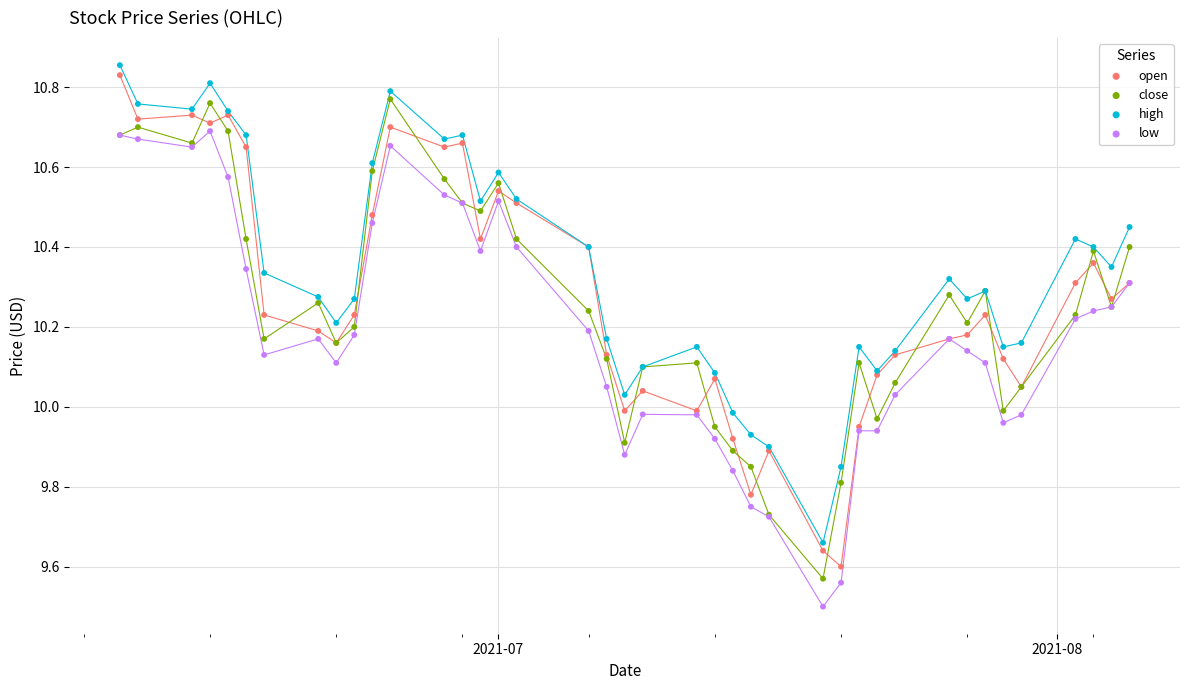

Which series reaches the minimum Y coordinate?

low